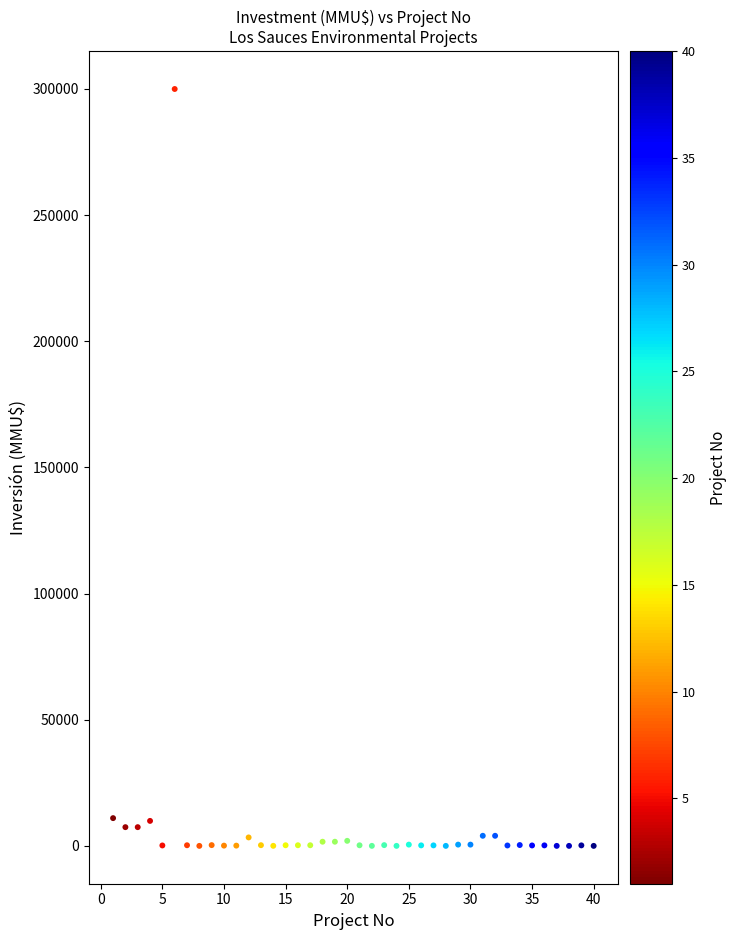

What is the range of Y values (max minus min)?

300000